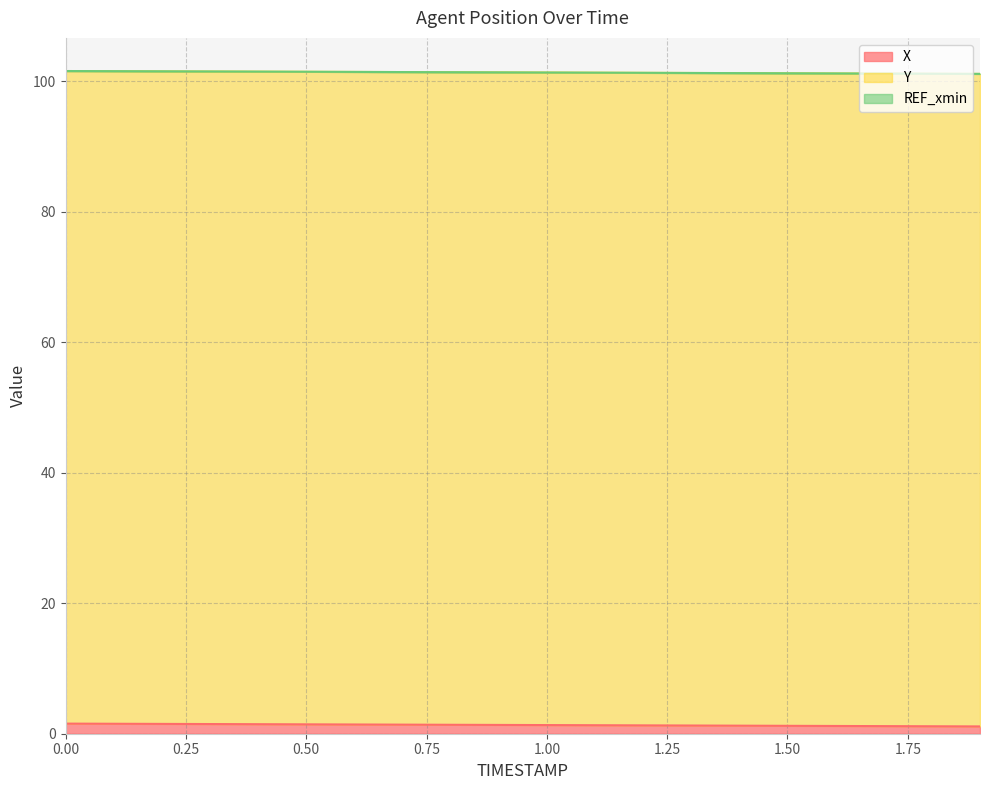

How many data points does each series have?

20